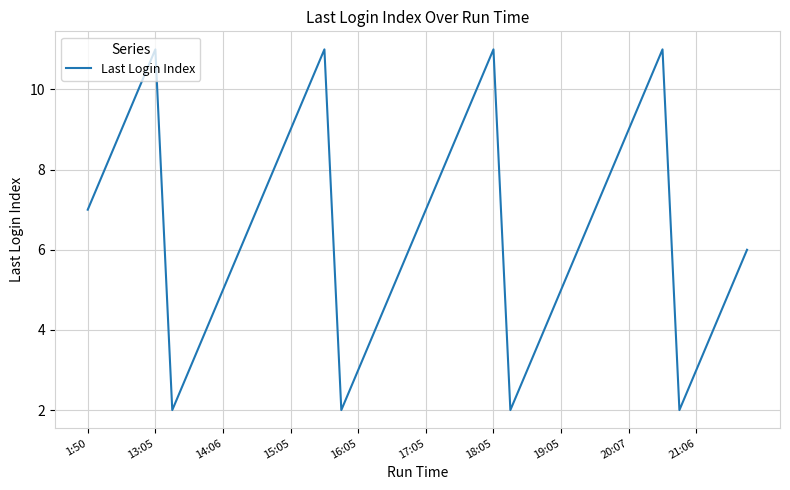

Reading right to left, list all the values displayed in this chart.

6	5	4	3	2	11	10	9	8	7	6	5	4	3	2	11	10	9	8	7	6	5	4	3	2	11	10	9	8	7	6	5	4	3	2	11	10	9	8	7